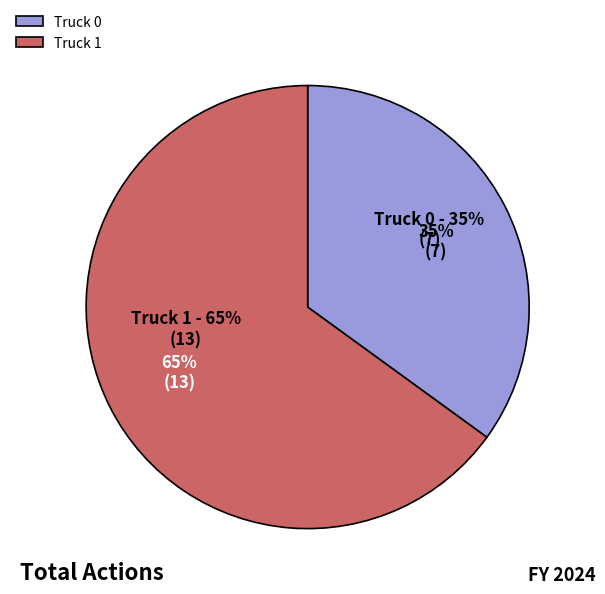

Combined, do Truck 0 and Truck 1 account for over 50%?

Yes